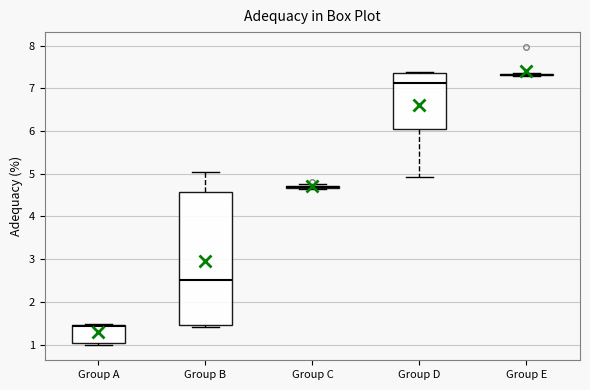

Reading left to right, transcribe this box plot: for each box, give where its median line is, the range the box spans, and where its two whiskers end, as read against the y-axis. The values are not printed on the chart, so give them approximately, as read against the axis.

Group A: median 1.4, box 1.0 to 1.5, whiskers 1.0 (just below the box's lower edge) to 1.5
Group B: median 2.5, box 1.5 to 4.6, whiskers 1.4 to 5.0
Group C: box collapsed to a line at 4.7, whiskers 4.7 to 4.8
Group D: median 7.1, box 6.1 to 7.4, whiskers 4.9 to 7.4
Group E: box collapsed to a line at 7.3, whiskers 7.3 to 7.4